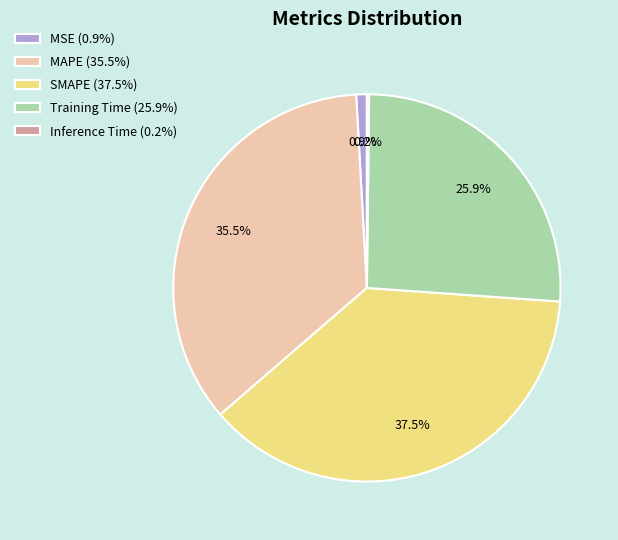

To the nearest percent, what is the difference between the Training Time and MAPE slice percentages?

10%